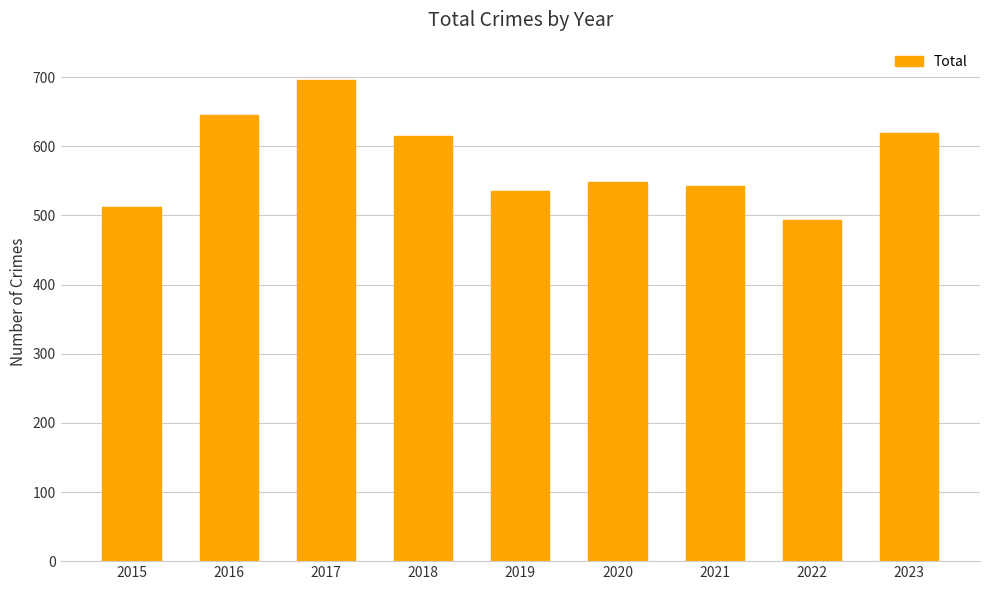

Which label corresponds to the smallest value in the chart?

2022